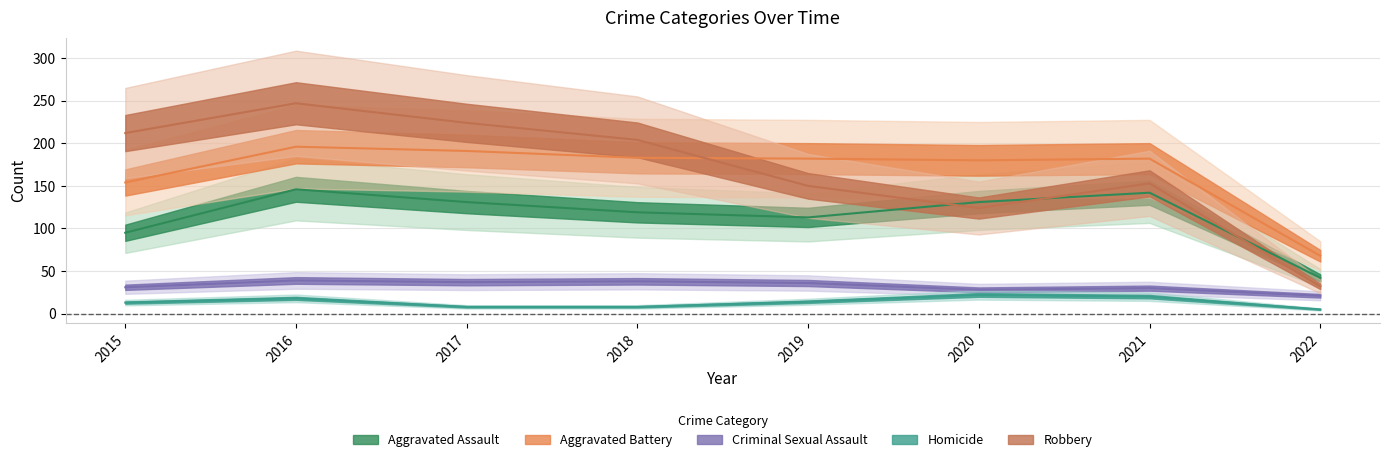

Which category has the highest value in the Robbery series?

2016